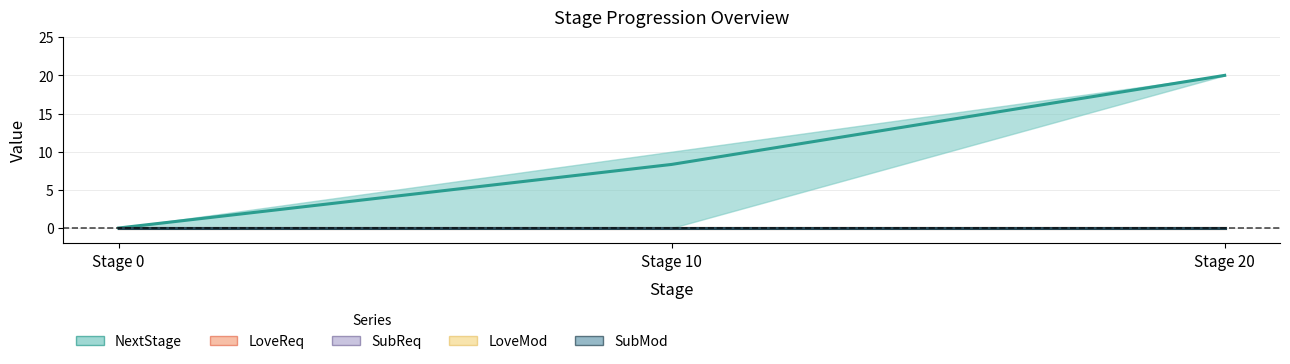

True or false: SubMod and SubReq cross at least once.

False